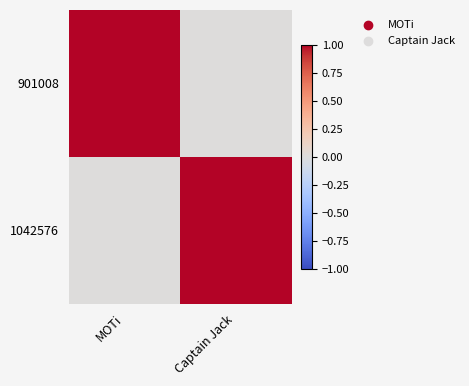

Reading right to left, what are all the values shown in this chart?

901008: Captain Jack=0	MOTi=1
1042576: Captain Jack=1	MOTi=0